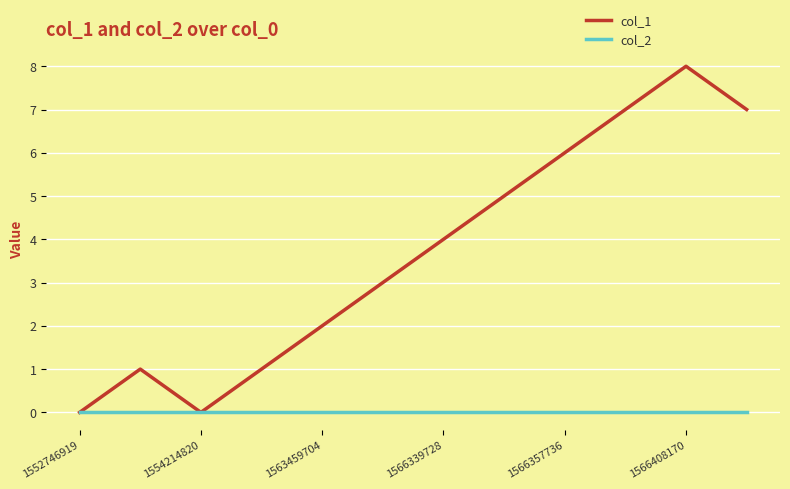

In col_1, how many points are higher than both neighbors (excluding endpoints)?

2